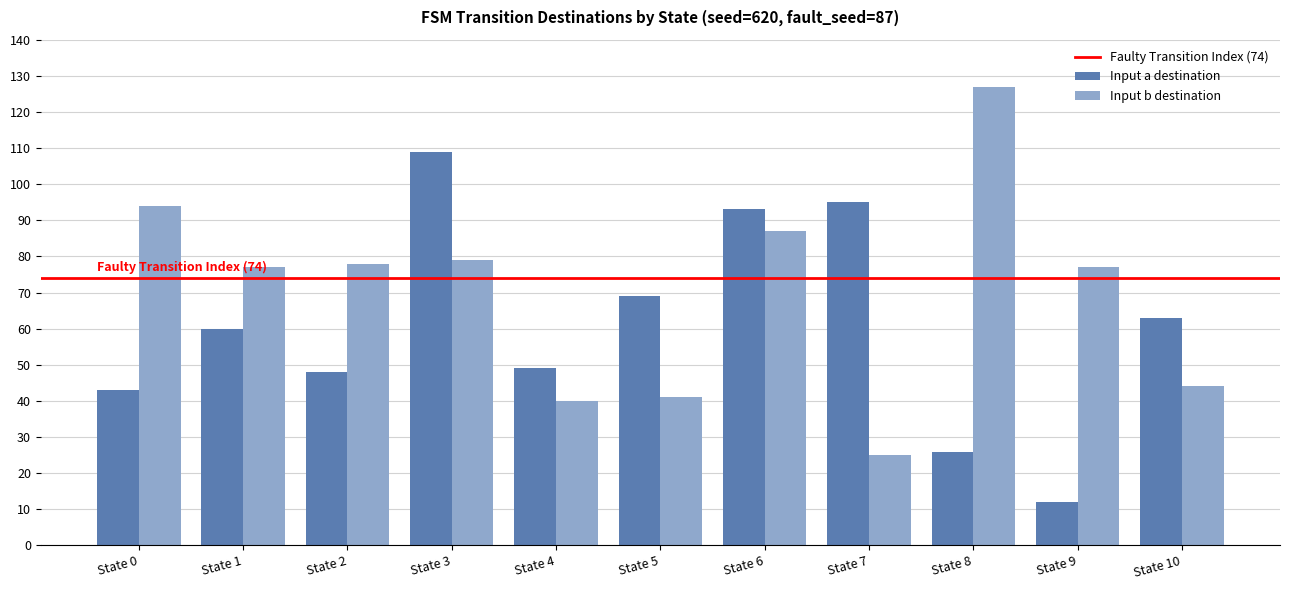

Reading left to right, list all the values displayed in this chart.

Input a destination: State 0=43	State 1=60	State 2=48	State 3=109	State 4=49	State 5=69	State 6=93	State 7=95	State 8=26	State 9=12	State 10=63
Input b destination: State 0=94	State 1=77	State 2=78	State 3=79	State 4=40	State 5=41	State 6=87	State 7=25	State 8=127	State 9=77	State 10=44